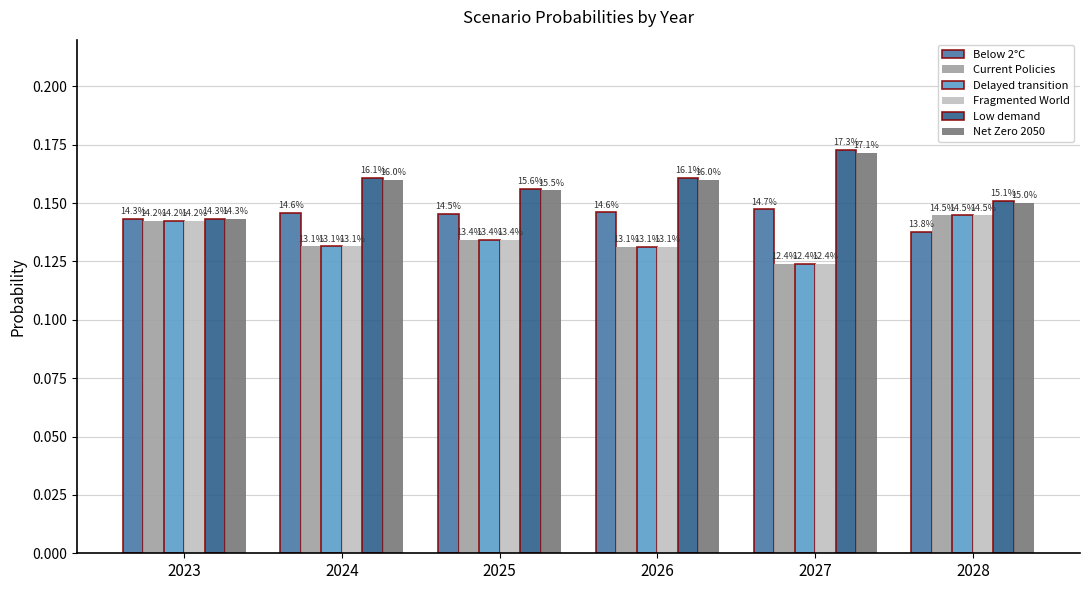

True or false: Delayed transition has a value of 0.1 at 2024.

False